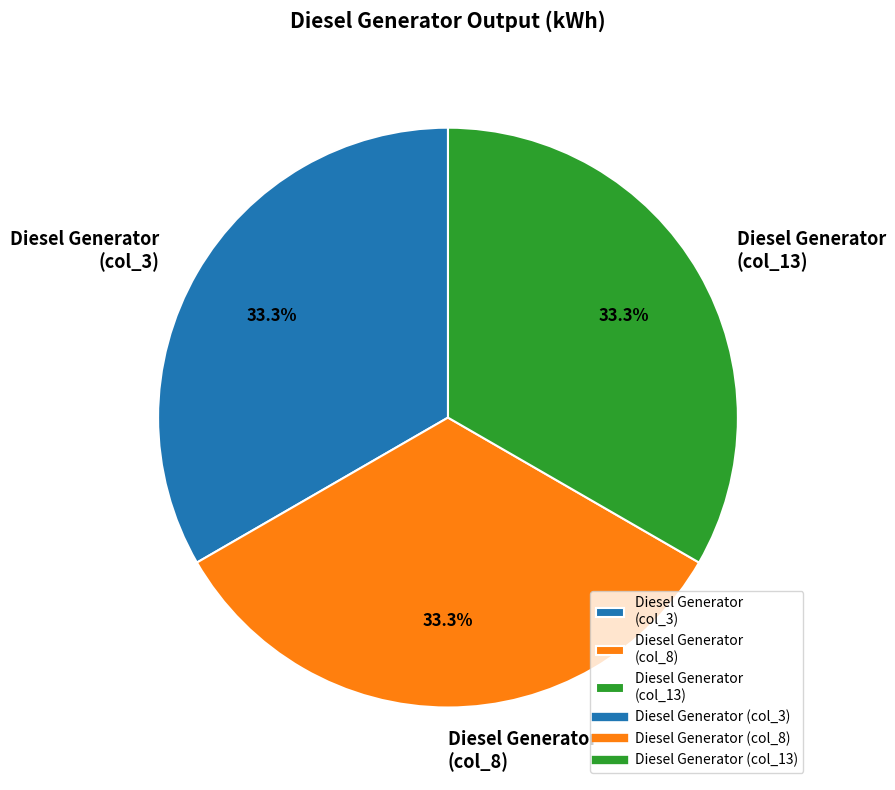

Is there any slice that represents more than half of the pie?

No